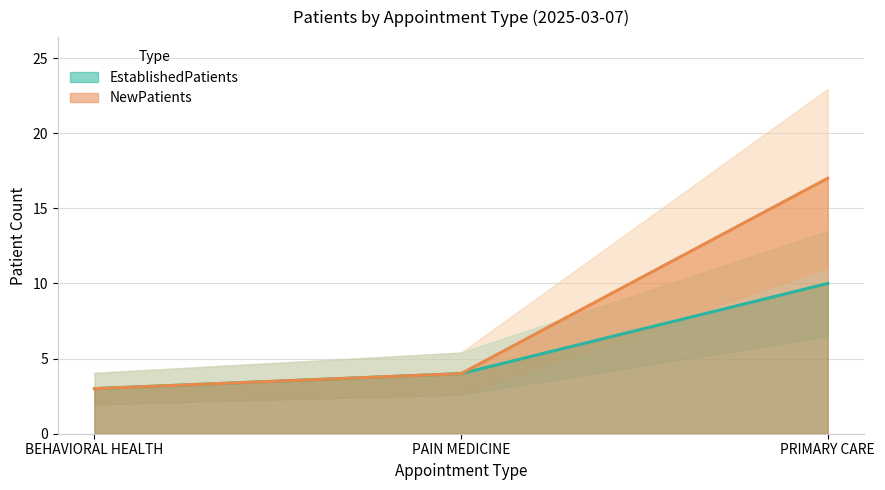

What is the minimum value for NewPatients?

3